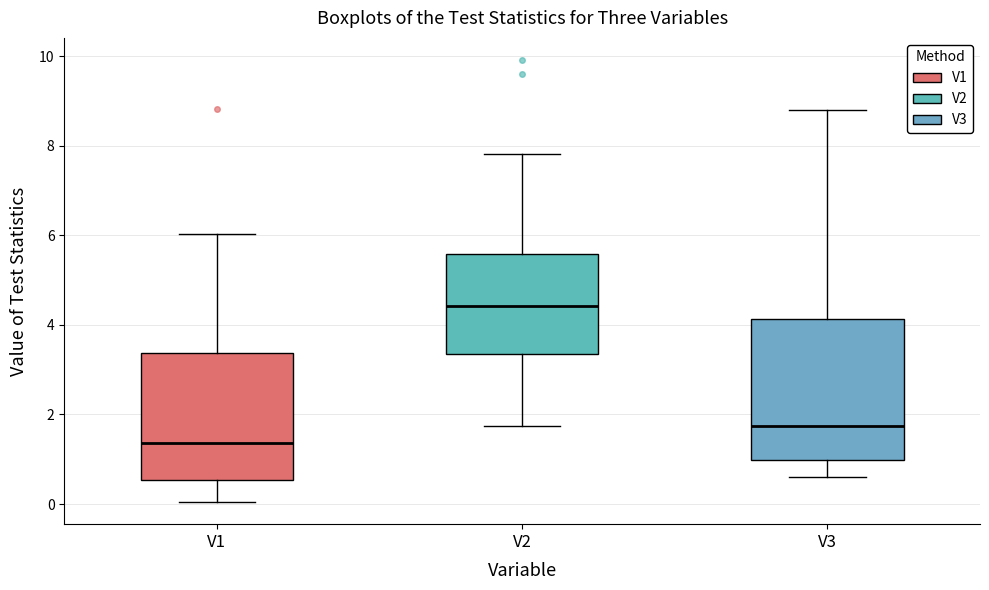

Which box is the tallest, from its lower edge to its upper edge?

V3